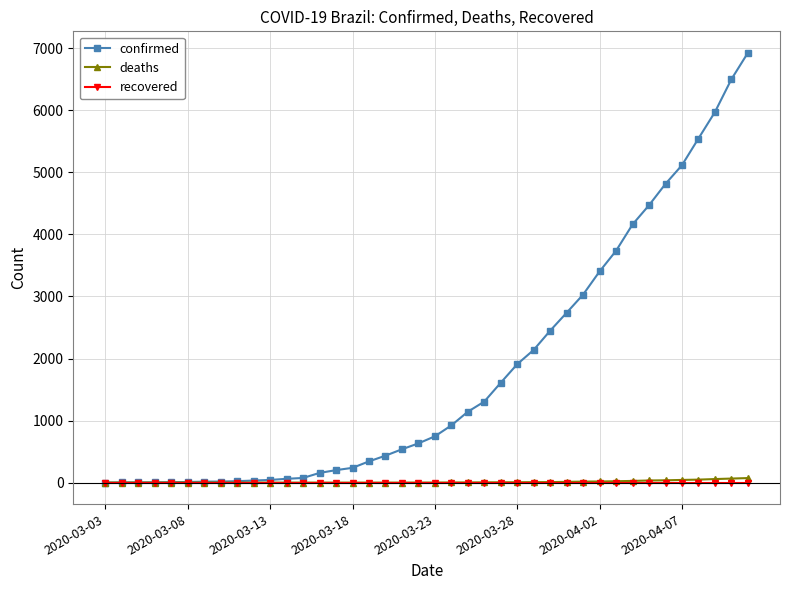

Which series has the largest total across all categories?

confirmed